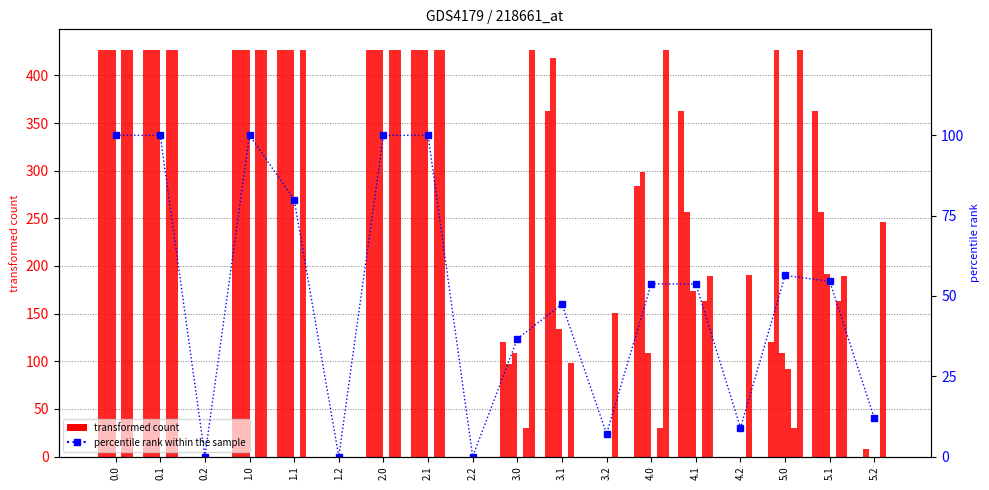

How many bars are there in total?

108